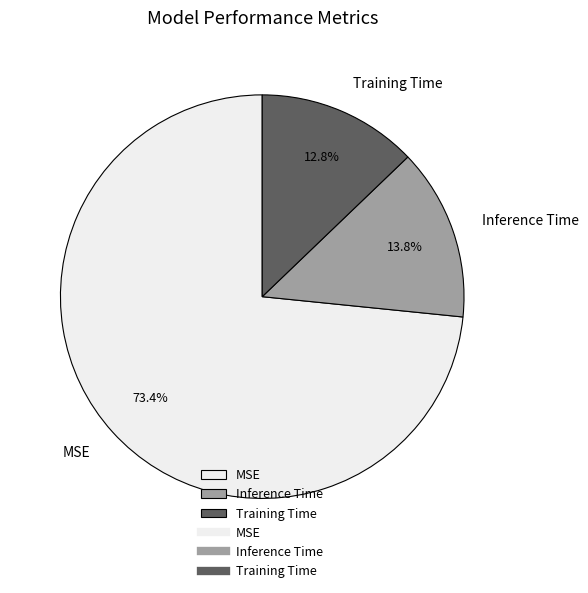

Count the number of slices in the pie.

3